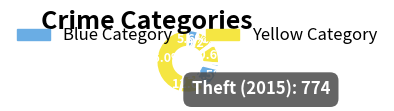

Is there a majority slice in this chart?

No